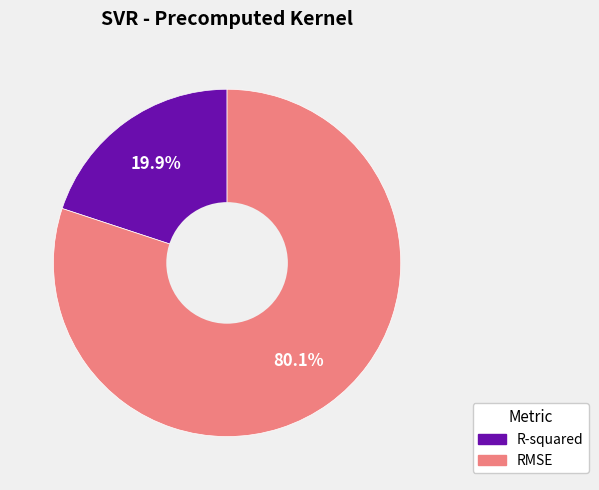

What percentage is the R-squared slice, to the nearest percent?

20%